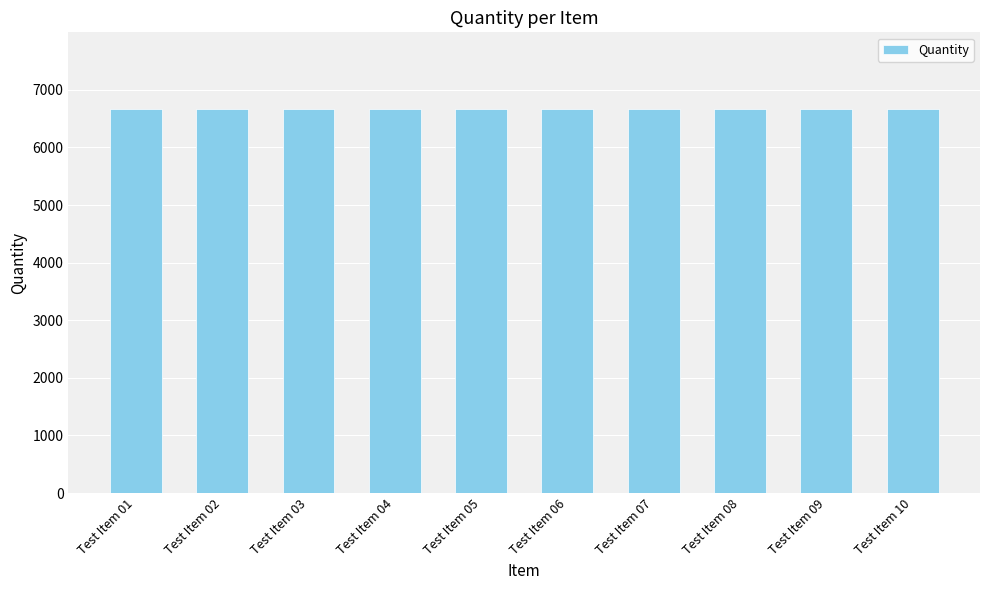

Is it true that Quantity equals 2094 at Test Item 08?

False